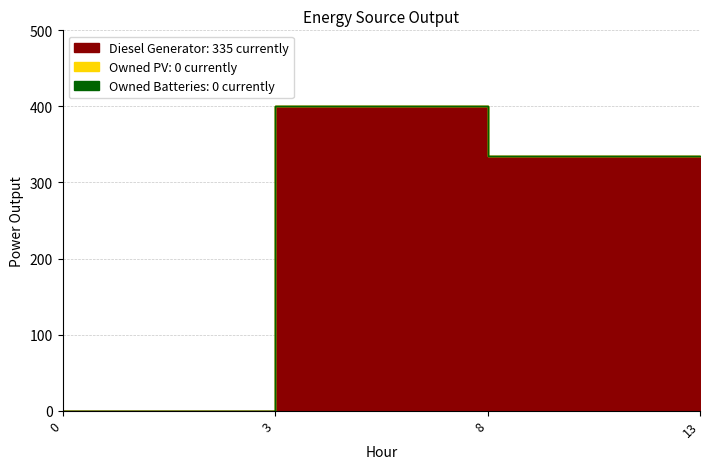

Reading right to left, extract all data points from this chart.

Diesel Generator: 335	335	400	0
Owned PV: 0	0	0	0
Owned Batteries: 0	0	0	0